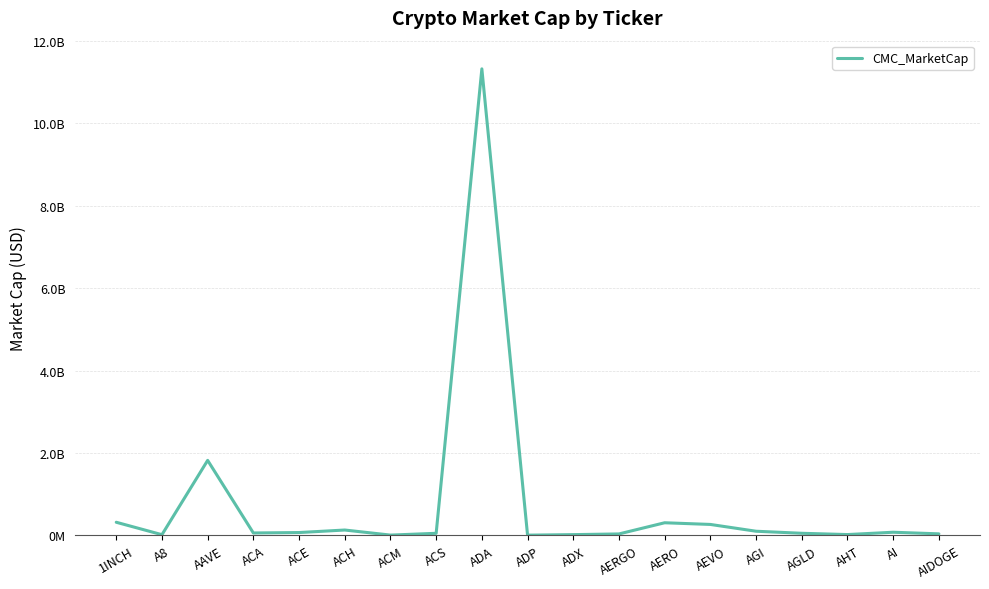

What is the sum of the values at AHT and AI?

99733189.5